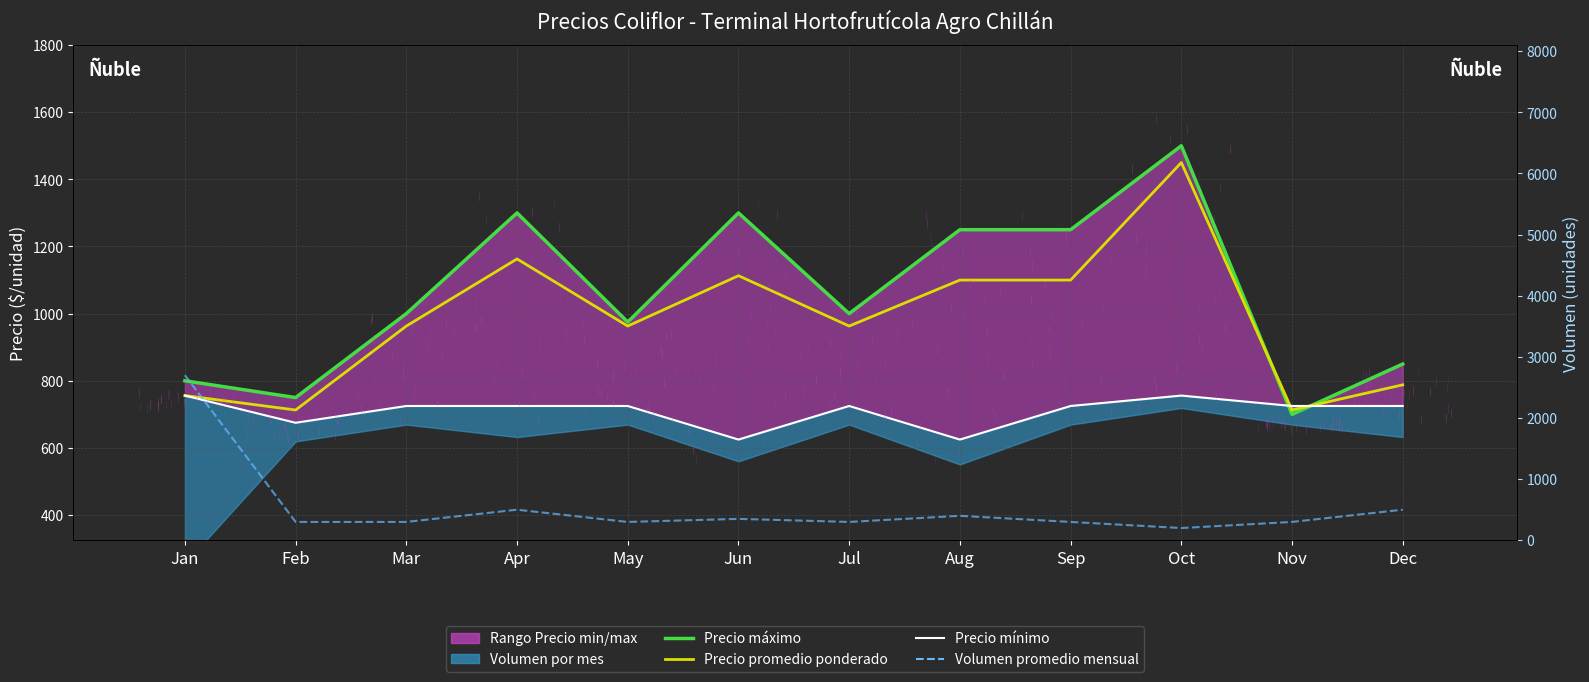

What is the spread (max minus min) of values at Dec?

350